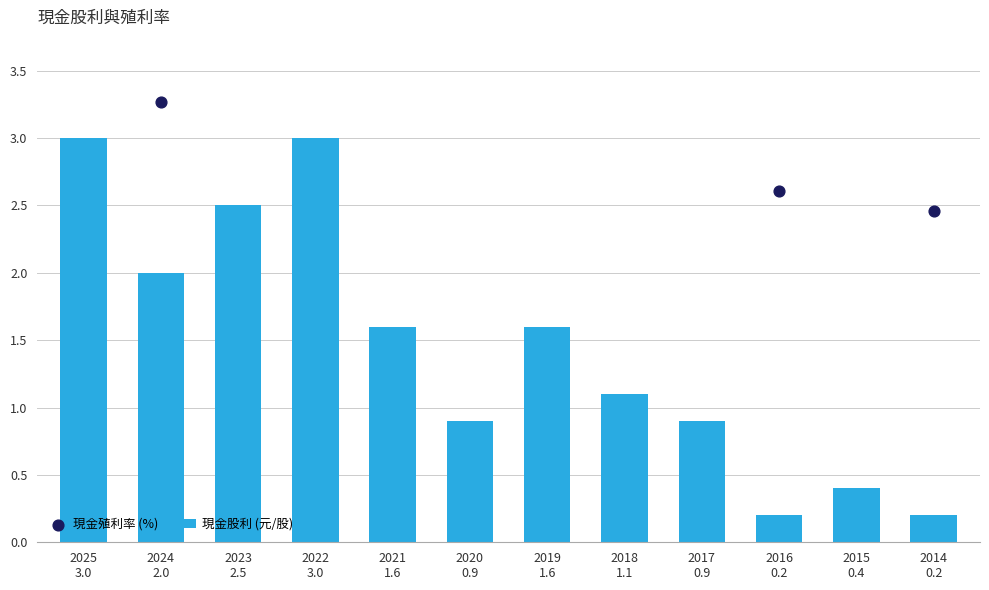

Which series has the largest total across all categories?

現金殖利率 (%)